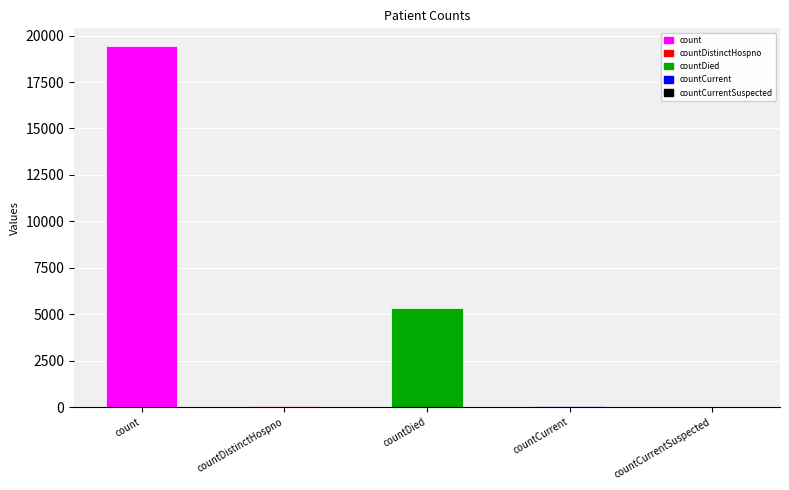

How many categories are shown in the chart?

5